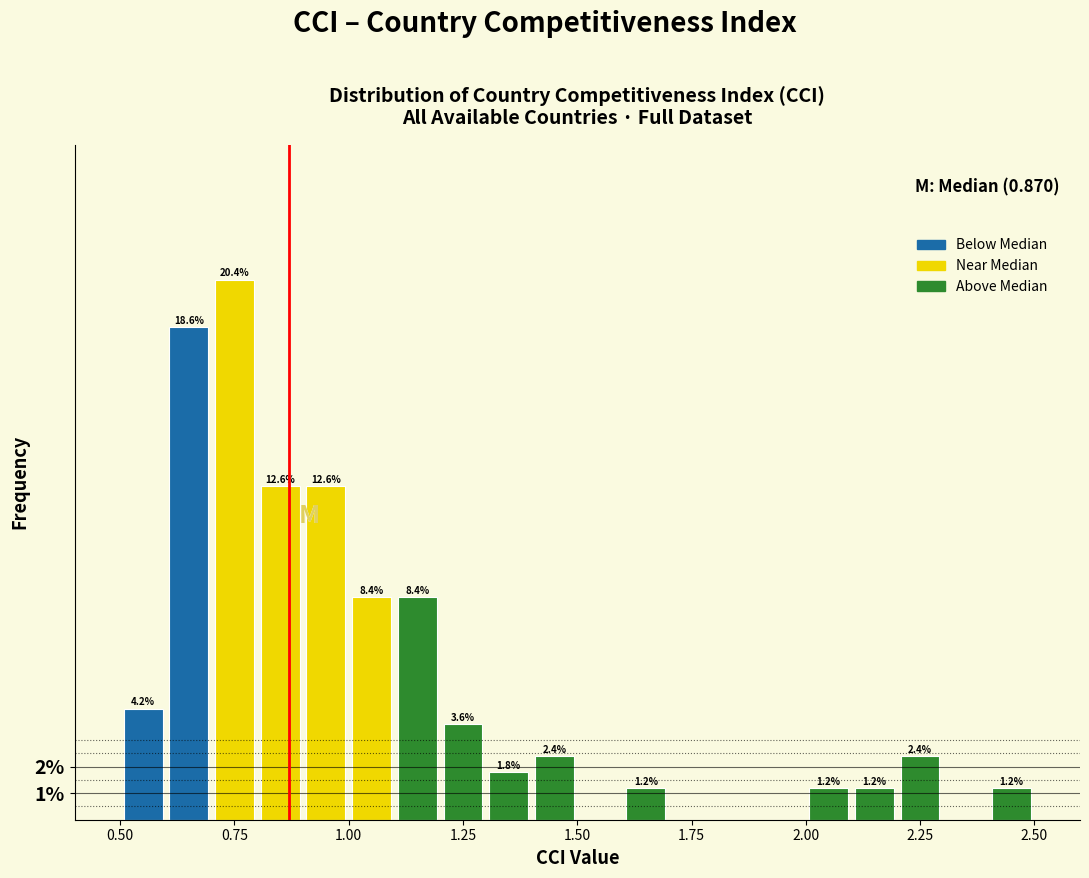

Around what value on the x-axis is the tallest bar? Give the approximate position of its centre, as read against the axis.

0.75